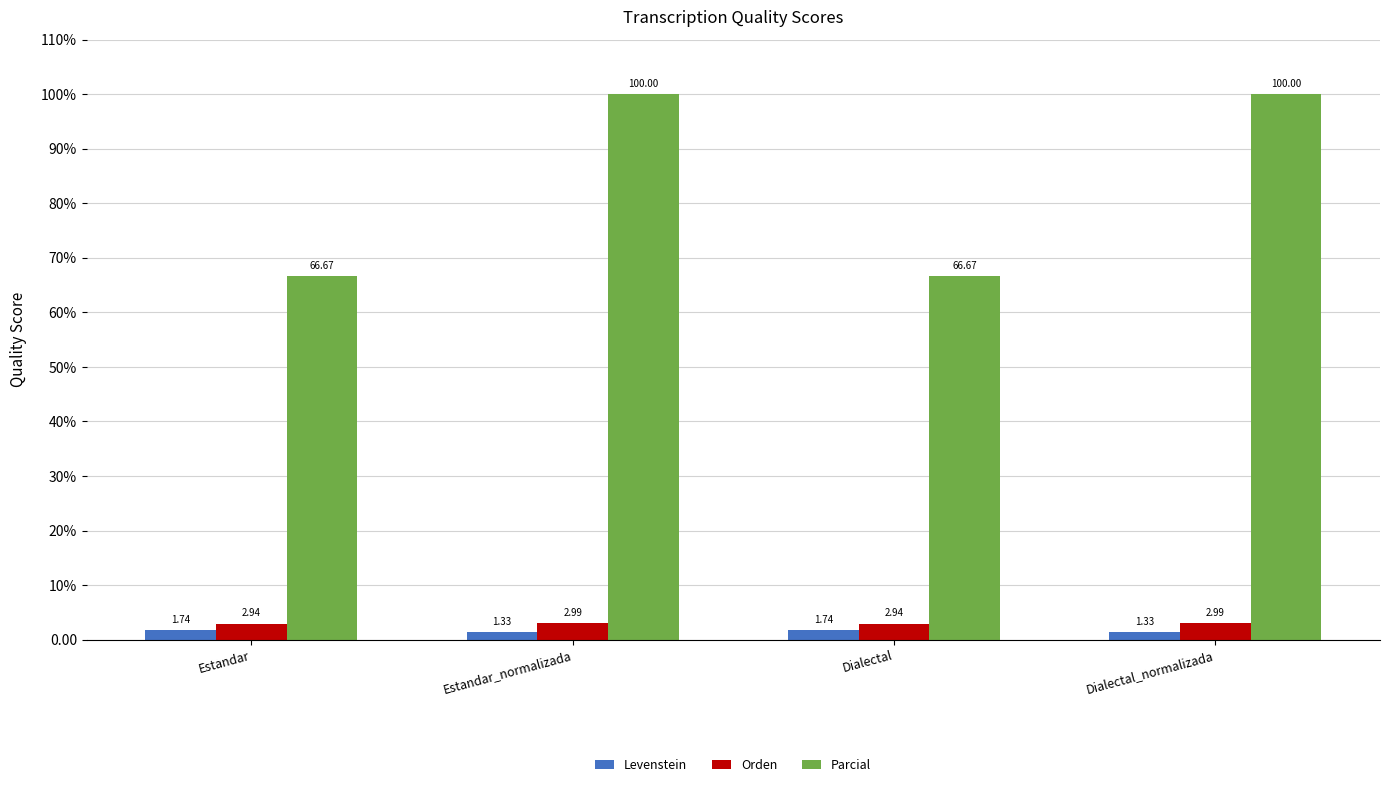

What are all the series names shown in the legend?

Levenstein, Orden, Parcial